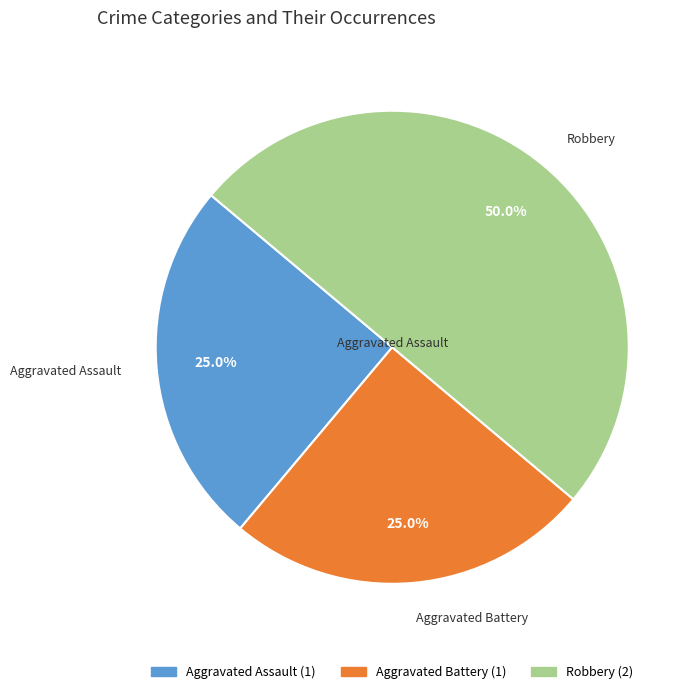

Do Robbery and Aggravated Assault together represent more than half of the pie?

Yes